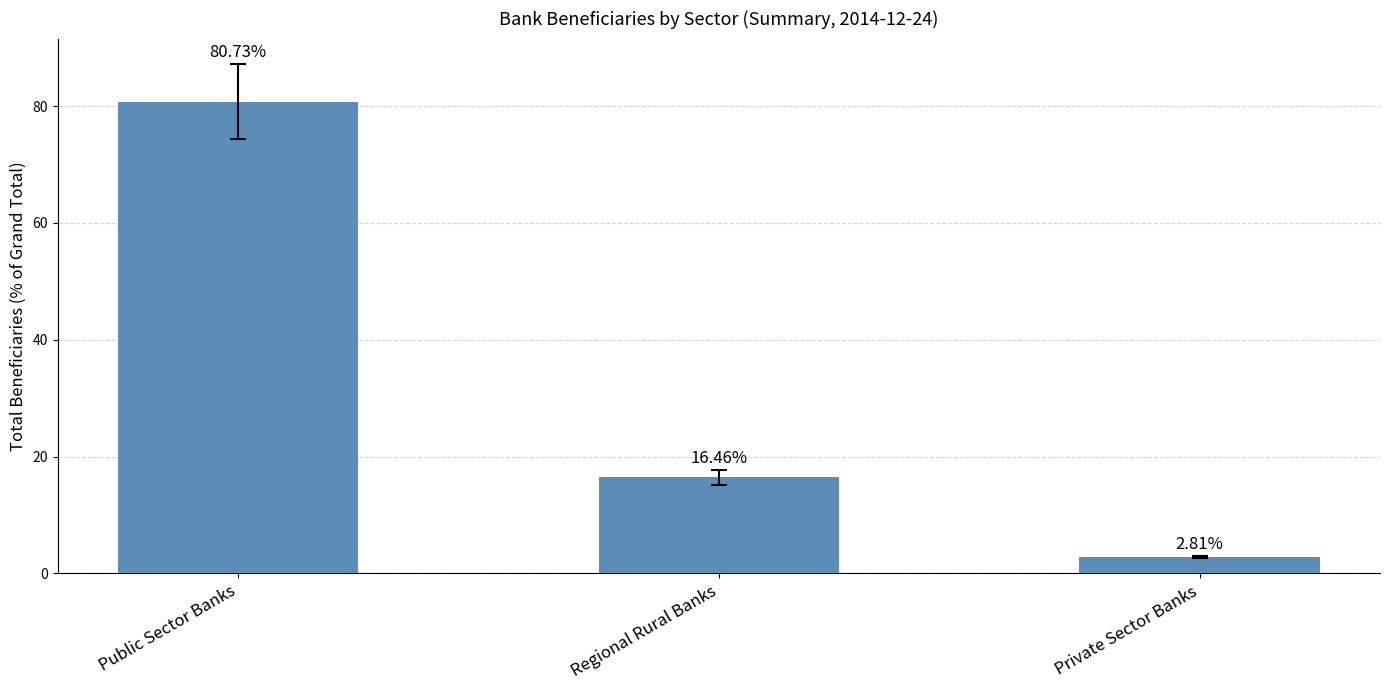

How many data points does each series have?

3